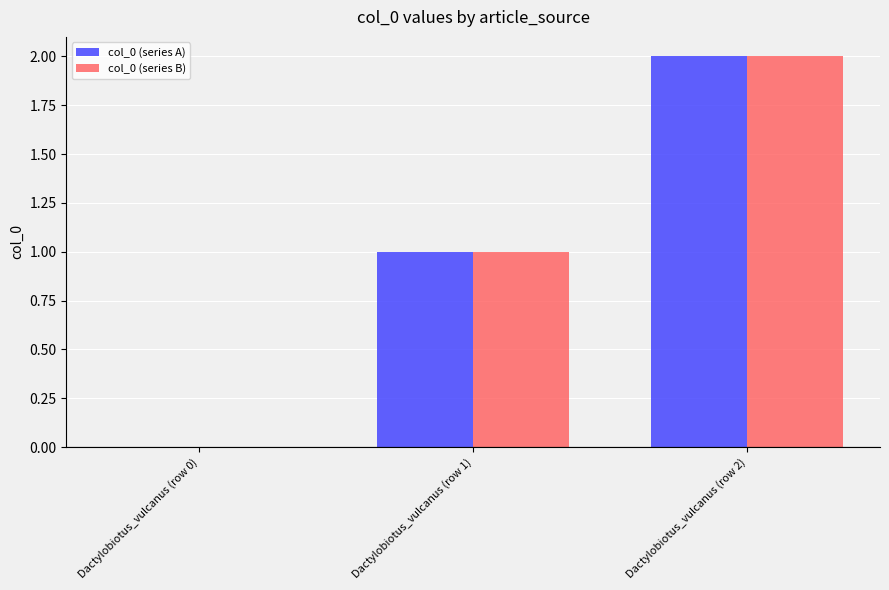

Is the value of col_0 (series B) at Dactylobiotus_vulcanus (row 1) greater than the value of col_0 (series A) at Dactylobiotus_vulcanus (row 0)?

Yes